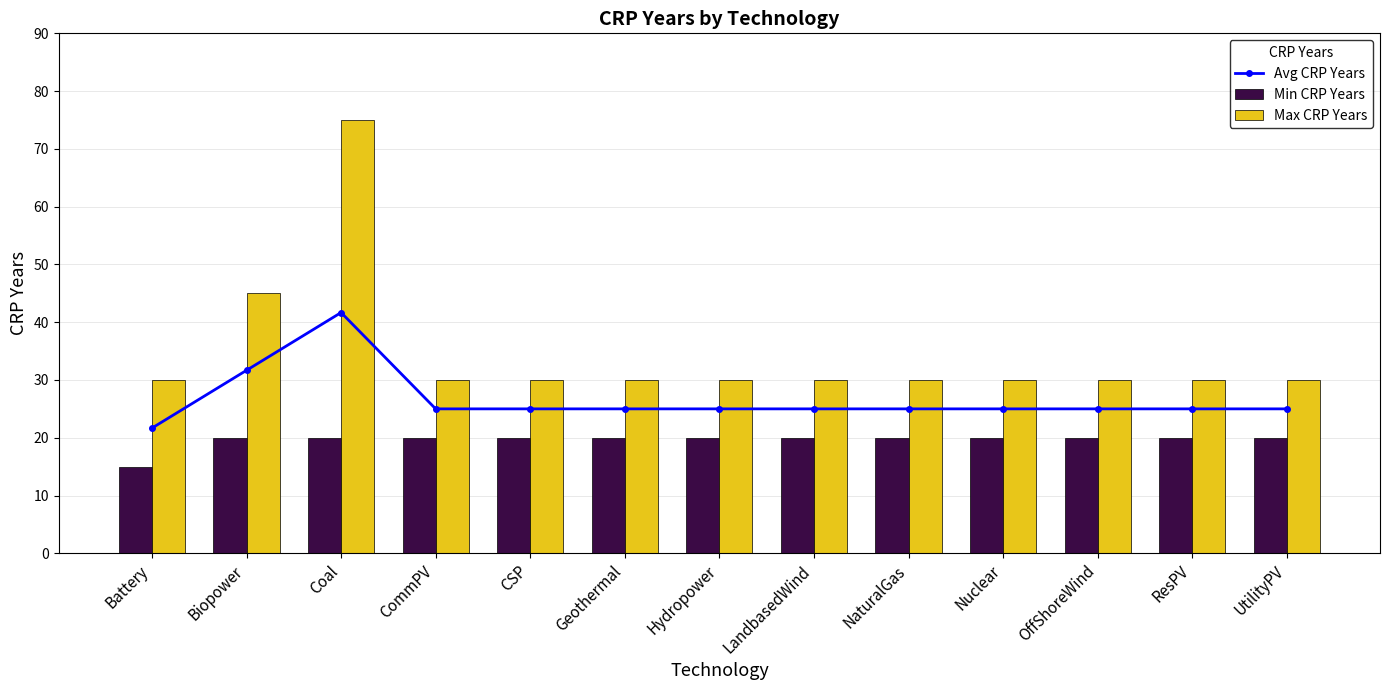

What are all the series names shown in the legend?

Avg CRP Years, Min CRP Years, Max CRP Years